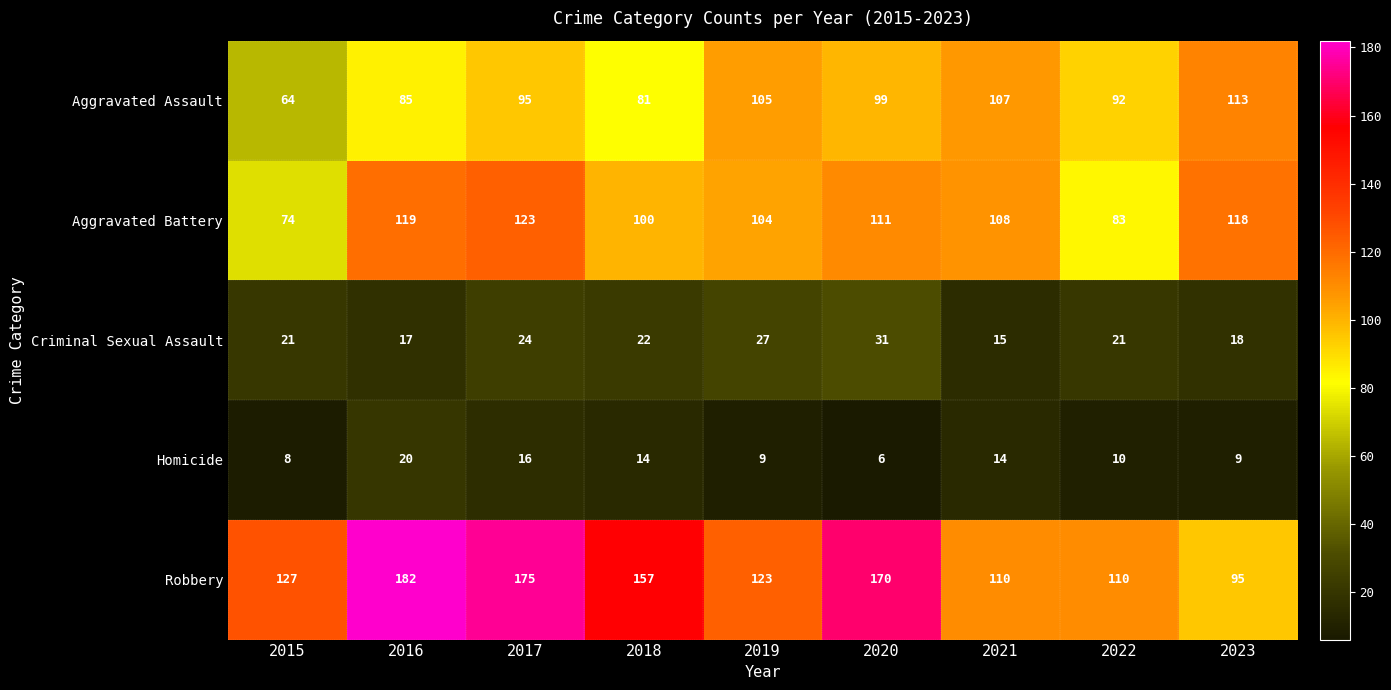

Which series has the largest range (max minus min)?

Robbery